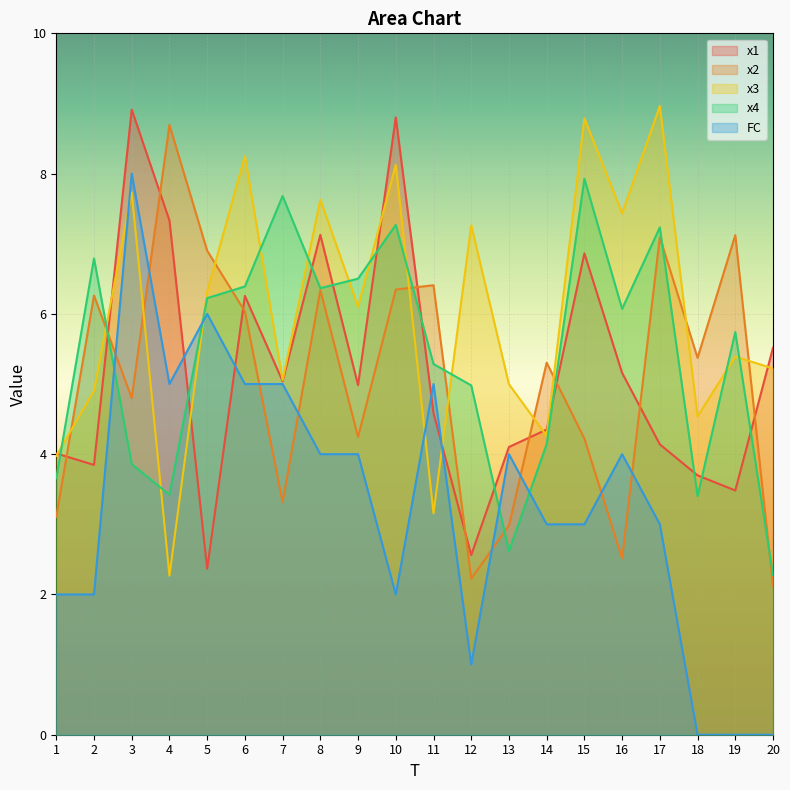

Rank the categories by x3 value from highest to lowest.

17, 15, 6, 10, 3, 8, 16, 12, 5, 9, 19, 20, 7, 13, 2, 18, 14, 1, 11, 4